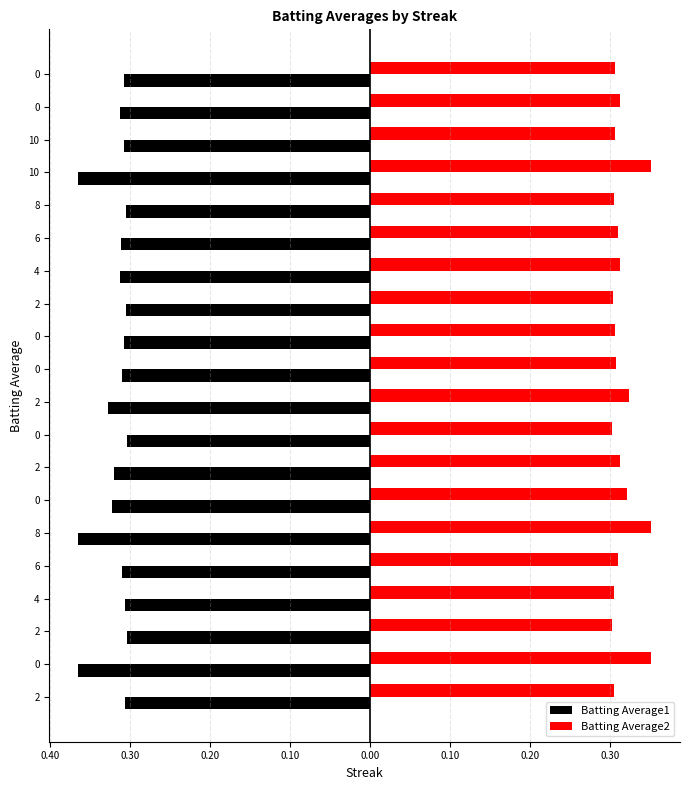

Count the Batting Average2 values in the range 0 to 1.

20